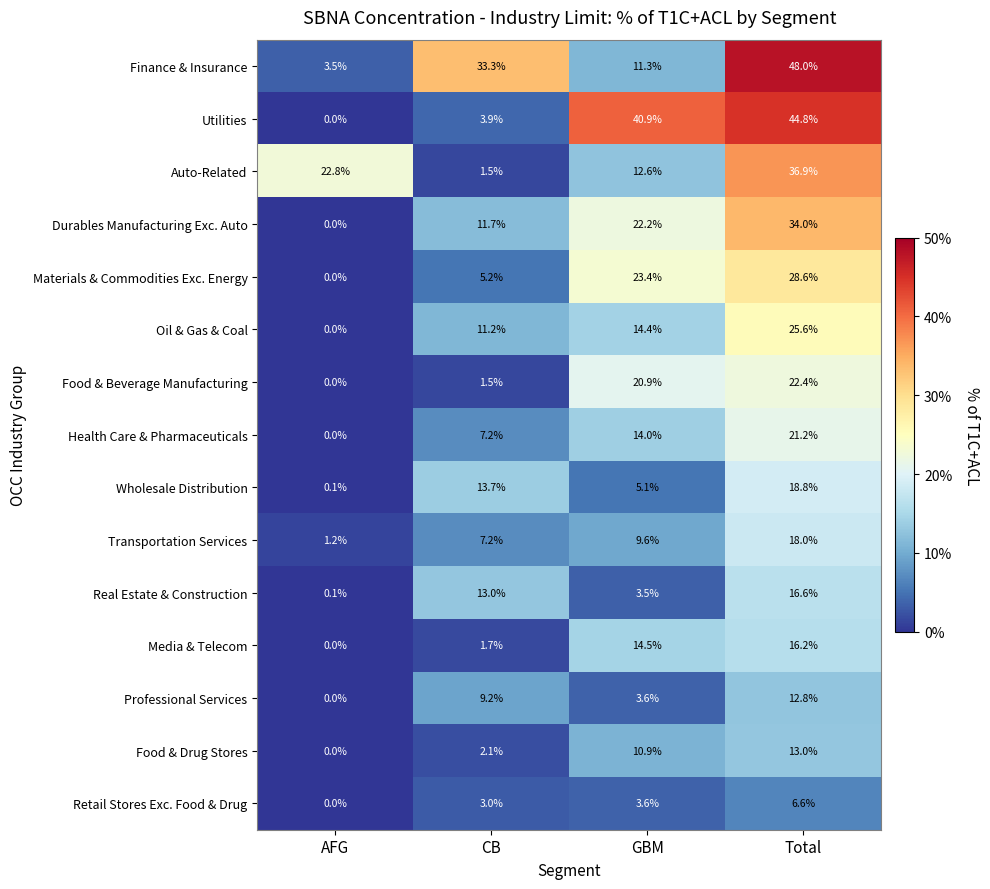

Where does the Media & Telecom series first go above 14?

GBM